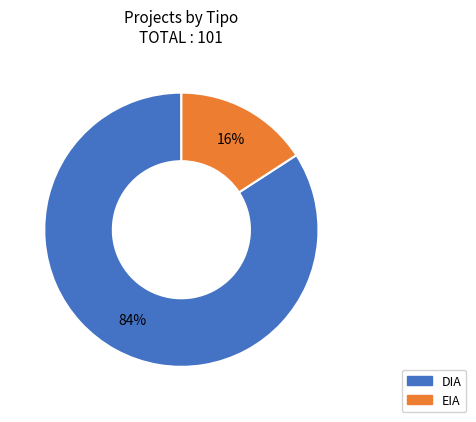

Which slice represents more than half of the pie?

DIA